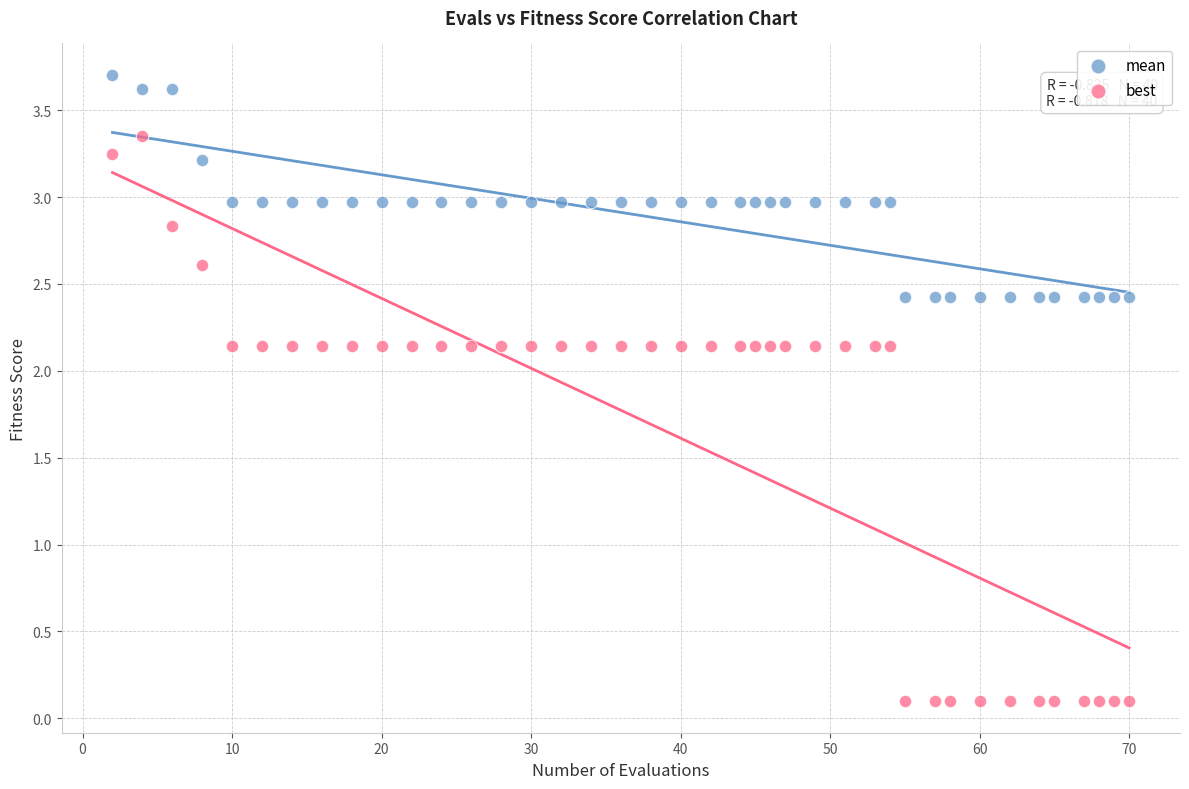

Which series reaches the minimum Y coordinate?

best